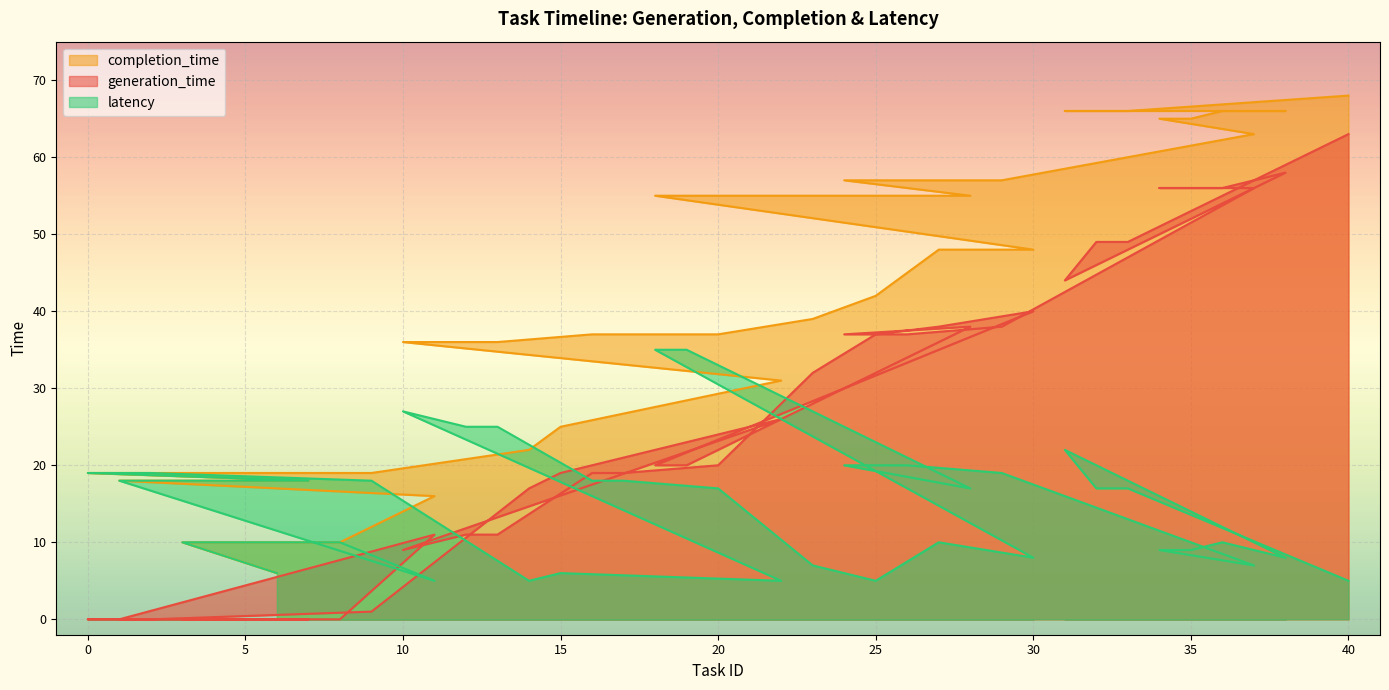

How many data points does each series have?

40